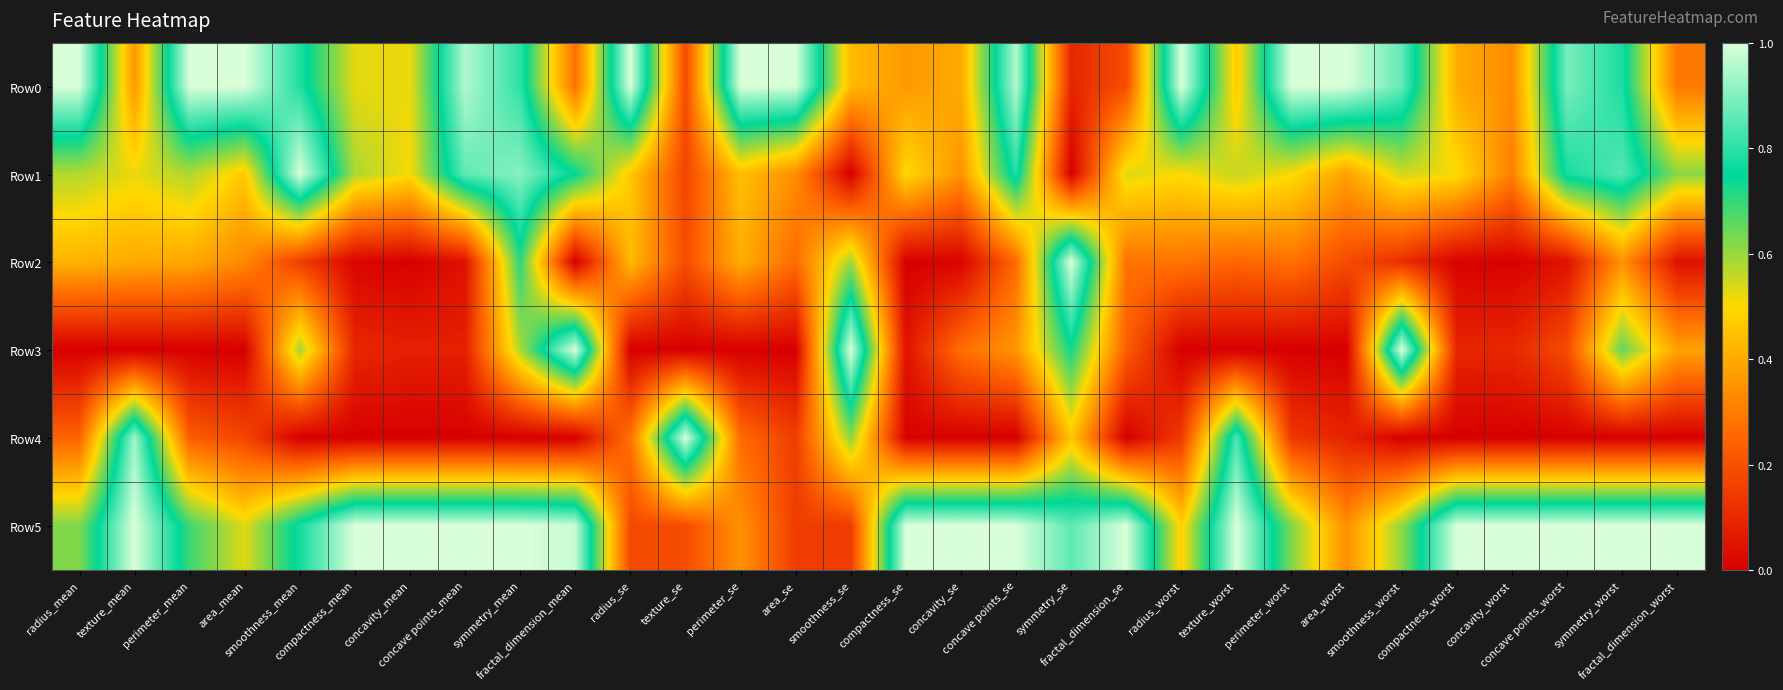

Reading left to right, what are all the values shown in this chart?

Row0: radius_mean=1.0	texture_mean=0.4	perimeter_mean=1.0	area_mean=1.0	smoothness_mean=0.8	compactness_mean=0.5	concavity_mean=0.5	concave points_mean=1.0	symmetry_mean=0.8	fractal_dimension_mean=0.3	radius_se=1.0	texture_se=0.2	perimeter_se=1.0	area_se=1.0	smoothness_se=0.4	compactness_se=0.4	concavity_se=0.4	concave points_se=1.0	symmetry_se=0.1	fractal_dimension_se=0.2	radius_worst=1.0	texture_worst=0.5	perimeter_worst=1.0	area_worst=1.0	smoothness_worst=0.9	compactness_worst=0.4	concavity_worst=0.3	concave points_worst=0.9	symmetry_worst=0.8	fractal_dimension_worst=0.3
Row1: radius_mean=0.6	texture_mean=0.5	perimeter_mean=0.6	area_mean=0.5	smoothness_mean=1.0	compactness_mean=0.6	concavity_mean=0.5	concave points_mean=0.9	symmetry_mean=0.9	fractal_dimension_mean=0.7	radius_se=0.5	texture_se=0.2	perimeter_se=0.4	area_se=0.3	smoothness_se=0.0	compactness_se=0.5	concavity_se=0.3	concave points_se=0.8	symmetry_se=0.0	fractal_dimension_se=0.5	radius_worst=0.5	texture_worst=0.6	perimeter_worst=0.5	area_worst=0.4	smoothness_worst=0.5	compactness_worst=0.5	concavity_worst=0.3	concave points_worst=0.8	symmetry_worst=0.8	fractal_dimension_worst=0.6
Row2: radius_mean=0.4	texture_mean=0.4	perimeter_mean=0.4	area_mean=0.3	smoothness_mean=0.2	compactness_mean=0.0	concavity_mean=0.0	concave points_mean=0.0	symmetry_mean=0.7	fractal_dimension_mean=0.0	radius_se=0.4	texture_se=0.2	perimeter_se=0.4	area_se=0.3	smoothness_se=0.6	compactness_se=0.0	concavity_se=0.0	concave points_se=0.3	symmetry_se=1.0	fractal_dimension_se=0.3	radius_worst=0.3	texture_worst=0.3	perimeter_worst=0.3	area_worst=0.2	smoothness_worst=0.1	compactness_worst=0.0	concavity_worst=0.0	concave points_worst=0.0	symmetry_worst=0.3	fractal_dimension_worst=0.0
Row3: radius_mean=0.0	texture_mean=0.0	perimeter_mean=0.0	area_mean=0.0	smoothness_mean=0.6	compactness_mean=0.1	concavity_mean=0.1	concave points_mean=0.1	symmetry_mean=0.6	fractal_dimension_mean=1.0	radius_se=0.0	texture_se=0.0	perimeter_se=0.0	area_se=0.0	smoothness_se=1.0	compactness_se=0.0	concavity_se=0.3	concave points_se=0.4	symmetry_se=0.7	fractal_dimension_se=0.2	radius_worst=0.0	texture_worst=0.0	perimeter_worst=0.0	area_worst=0.0	smoothness_worst=1.0	compactness_worst=0.1	concavity_worst=0.1	concave points_worst=0.2	symmetry_worst=0.7	fractal_dimension_worst=0.4
Row4: radius_mean=0.2	texture_mean=0.9	perimeter_mean=0.2	area_mean=0.2	smoothness_mean=0.0	compactness_mean=0.0	concavity_mean=0.0	concave points_mean=0.0	symmetry_mean=0.0	fractal_dimension_mean=0.0	radius_se=0.3	texture_se=1.0	perimeter_se=0.3	area_se=0.2	smoothness_se=0.6	compactness_se=0.0	concavity_se=0.0	concave points_se=0.0	symmetry_se=0.5	fractal_dimension_se=0.0	radius_worst=0.1	texture_worst=0.8	perimeter_worst=0.1	area_worst=0.1	smoothness_worst=0.0	compactness_worst=0.0	concavity_worst=0.0	concave points_worst=0.0	symmetry_worst=0.0	fractal_dimension_worst=0.0
Row5: radius_mean=0.6	texture_mean=1.0	perimeter_mean=0.7	area_mean=0.5	smoothness_mean=0.8	compactness_mean=1.0	concavity_mean=1.0	concave points_mean=1.0	symmetry_mean=1.0	fractal_dimension_mean=1.0	radius_se=0.2	texture_se=0.2	perimeter_se=0.3	area_se=0.2	smoothness_se=0.1	compactness_se=1.0	concavity_se=1.0	concave points_se=1.0	symmetry_se=0.9	fractal_dimension_se=1.0	radius_worst=0.5	texture_worst=1.0	perimeter_worst=0.6	area_worst=0.3	smoothness_worst=0.6	compactness_worst=1.0	concavity_worst=1.0	concave points_worst=1.0	symmetry_worst=1.0	fractal_dimension_worst=1.0